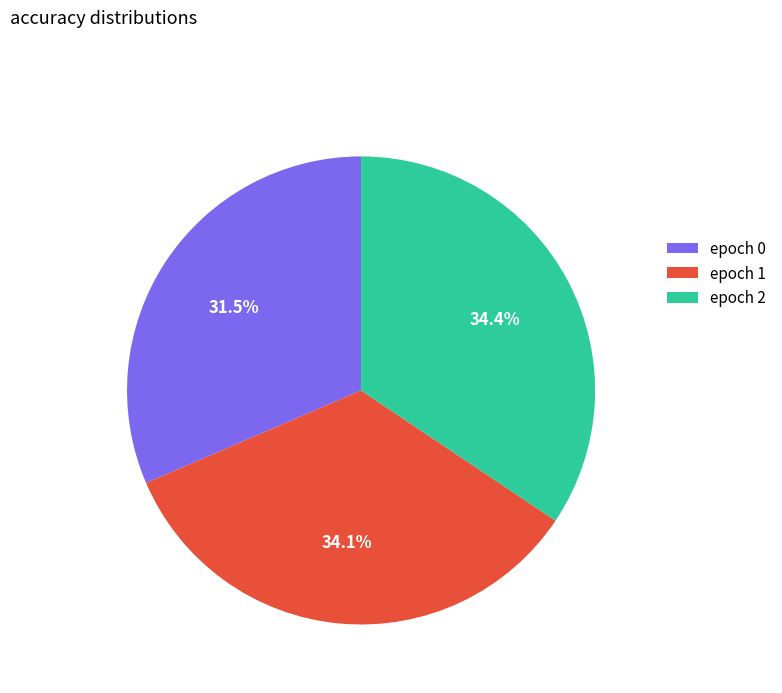

Is there a majority slice in this chart?

No